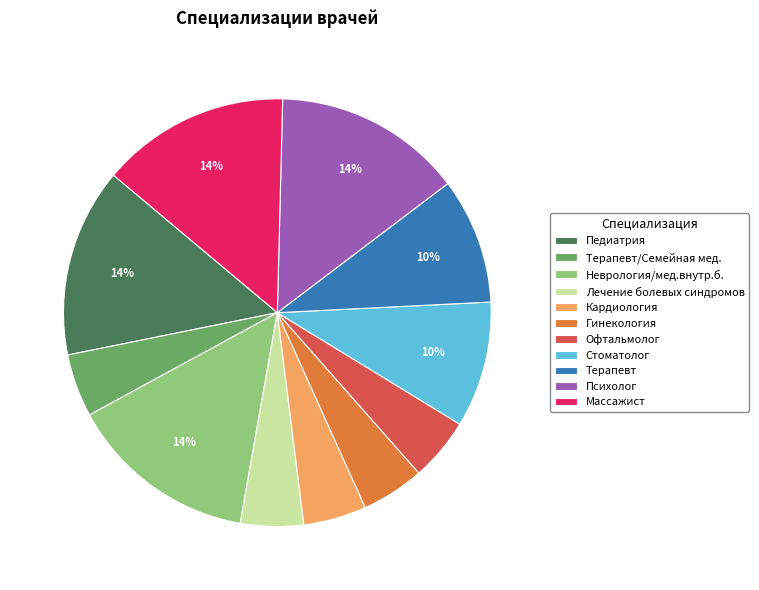

Is there any slice that represents more than half of the pie?

No